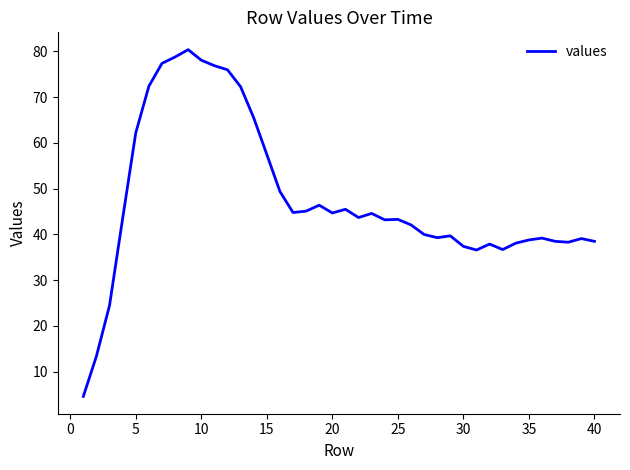

What is the smallest value displayed?

4.6